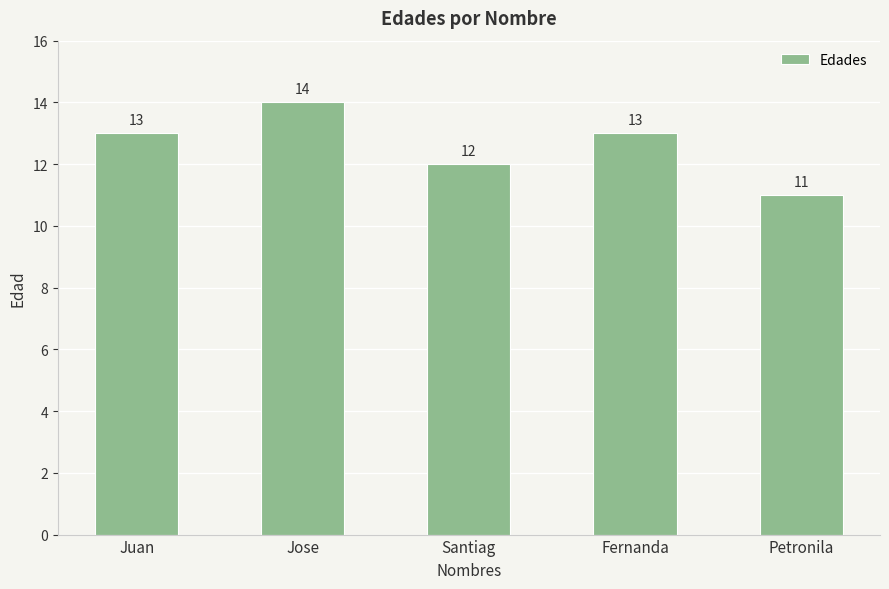

Where is the data nearest to the value 12?

Santiag